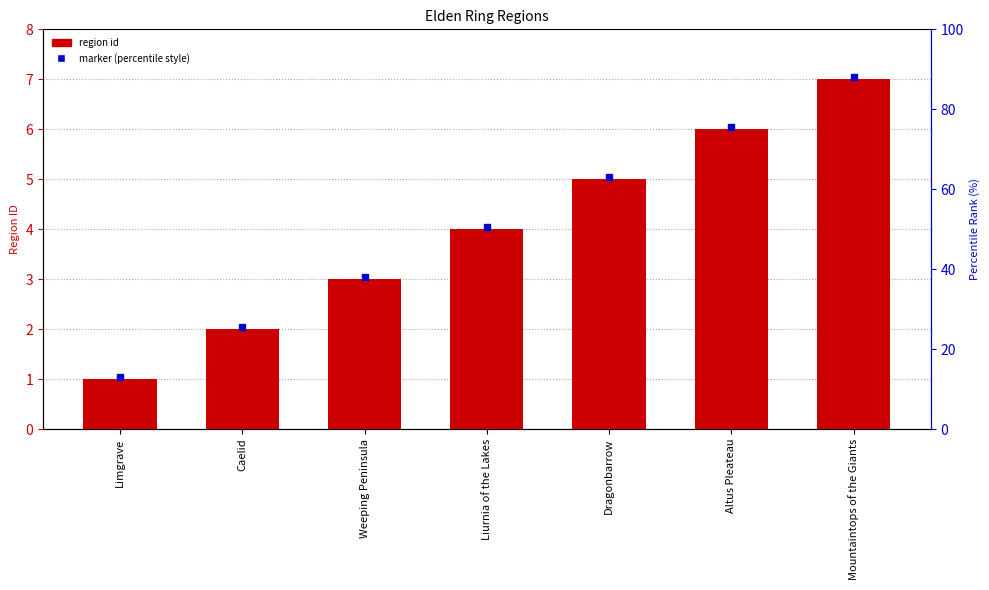

Reading right to left, what are all the values shown in this chart?

7	6	5	4	3	2	1